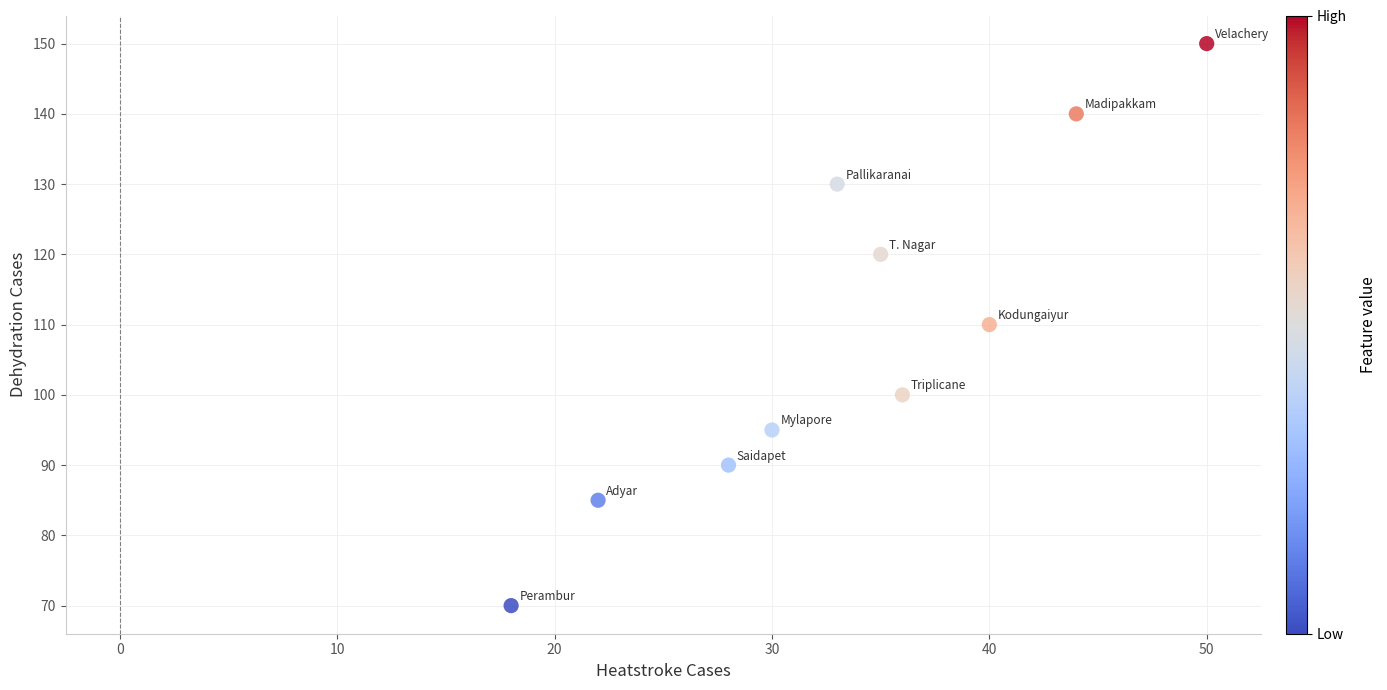

What is the average Y value?

109